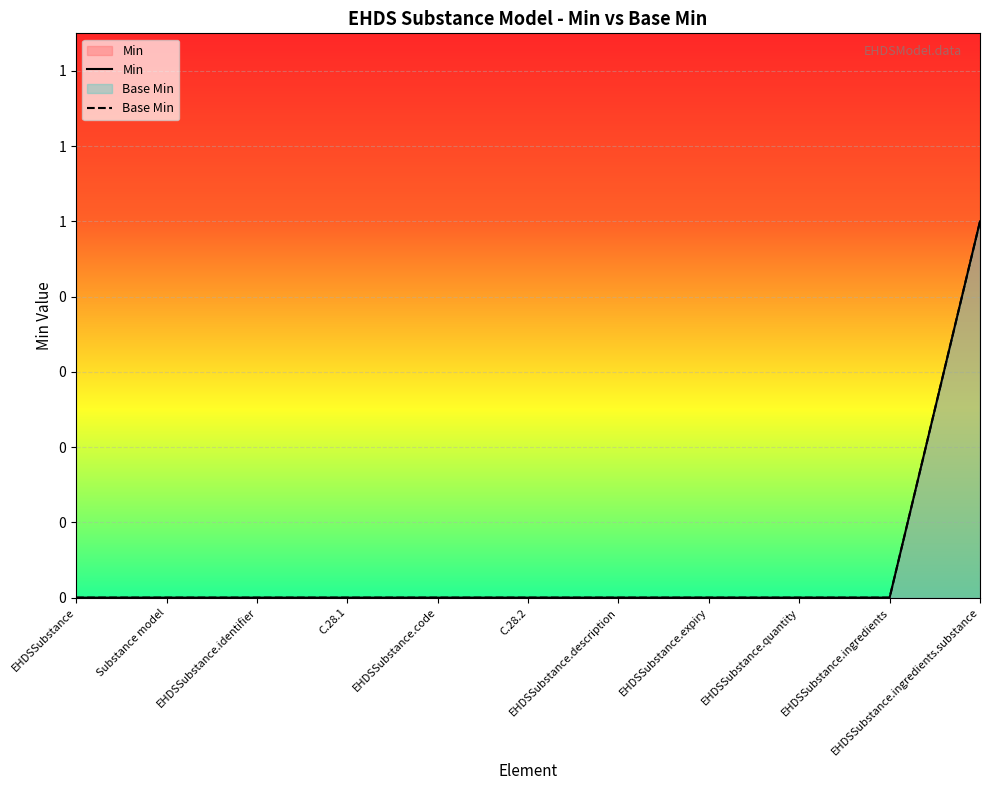

Reading right to left, transcribe all the data shown in this chart.

Min: 1	0	0	0	0	0	0	0	0	0	0
Base Min: 1	0	0	0	0	0	0	0	0	0	0